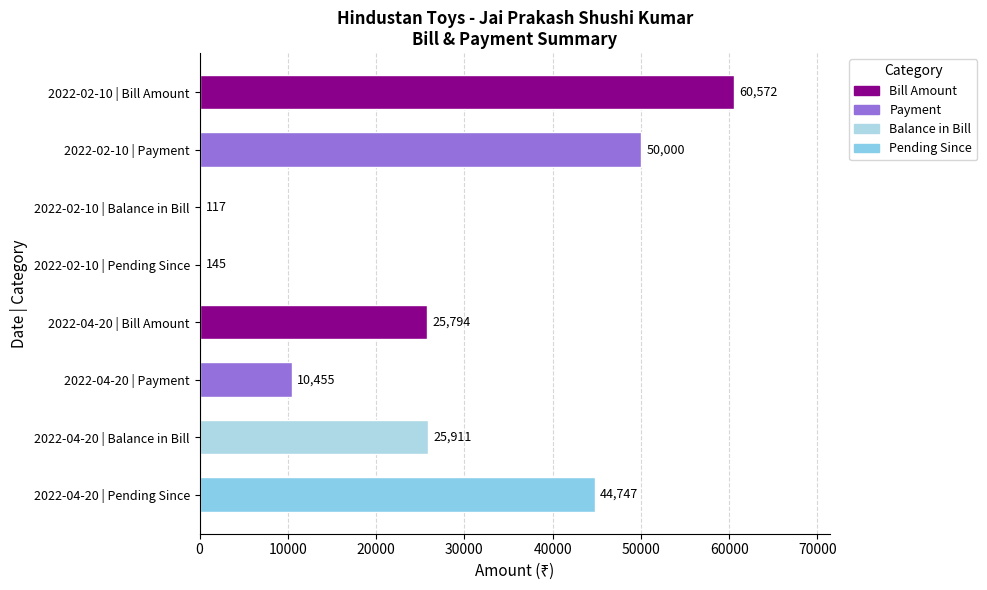

Reading top to bottom, what are all the values shown in this chart?

2022-02-10 | Bill Amount=60572	2022-02-10 | Payment=50000	2022-02-10 | Balance in Bill=117	2022-02-10 | Pending Since=145	2022-04-20 | Bill Amount=25794	2022-04-20 | Payment=10455	2022-04-20 | Balance in Bill=25911	2022-04-20 | Pending Since=44747